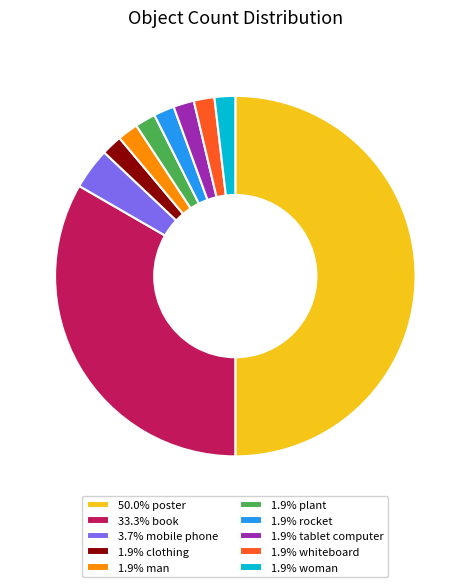

Does 1.9% man represent more than half of the total?

No